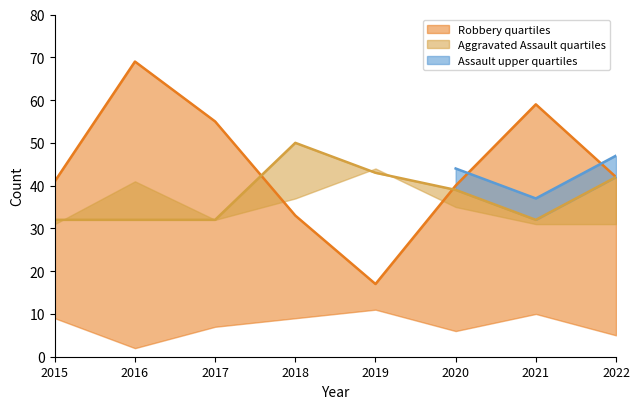

Is the value of Robbery at 2018 greater than the value of Aggravated Assault at 2018?

No